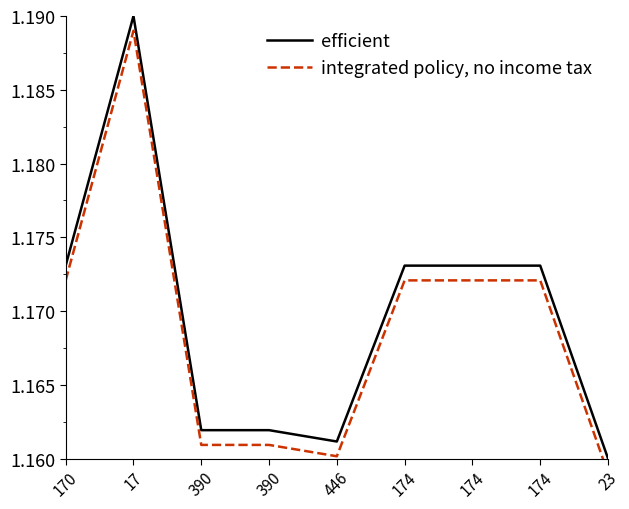

True or false: efficient has more than 0 interior local peaks.

True